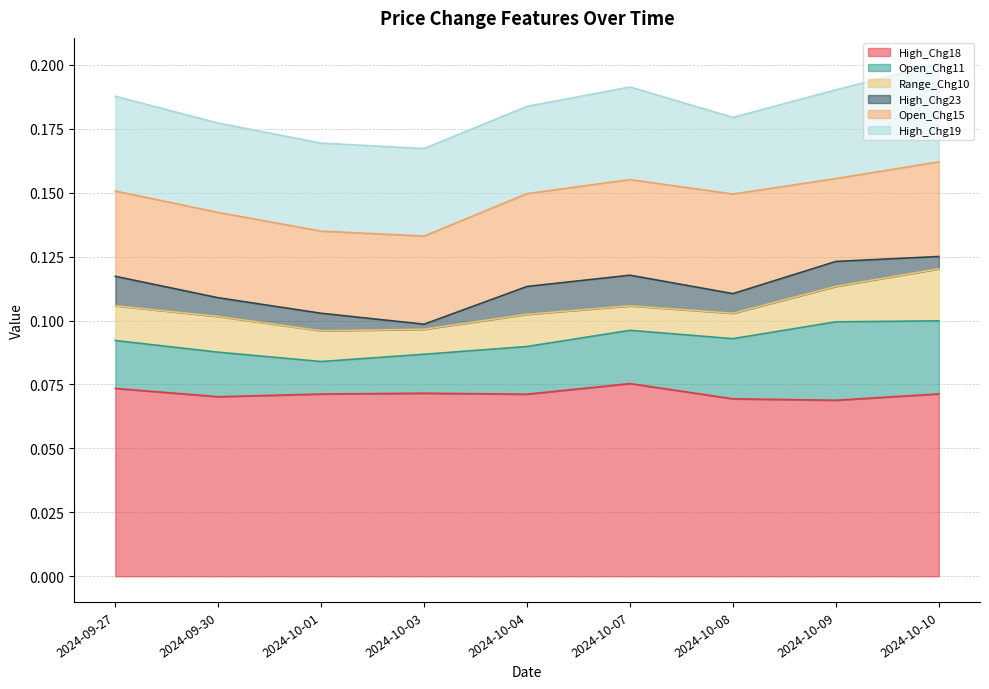

What position from the left is 2024-09-30?

2